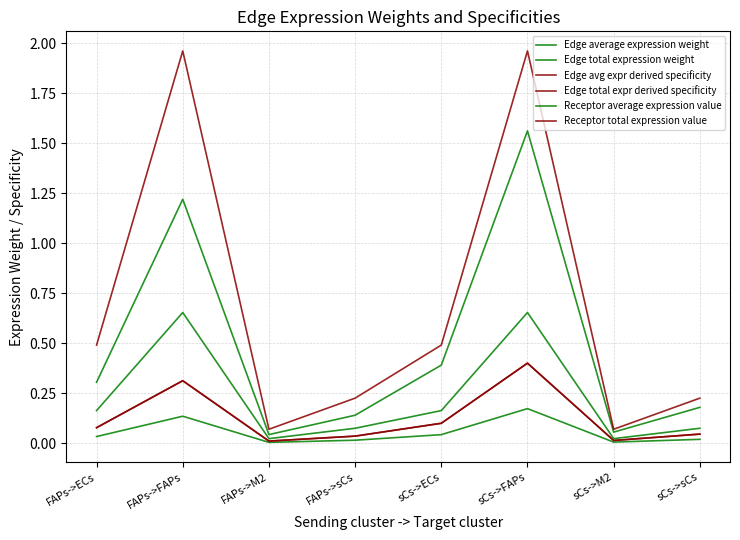

What is the value of the Receptor average expression value point at the 4th from the left?

0.1